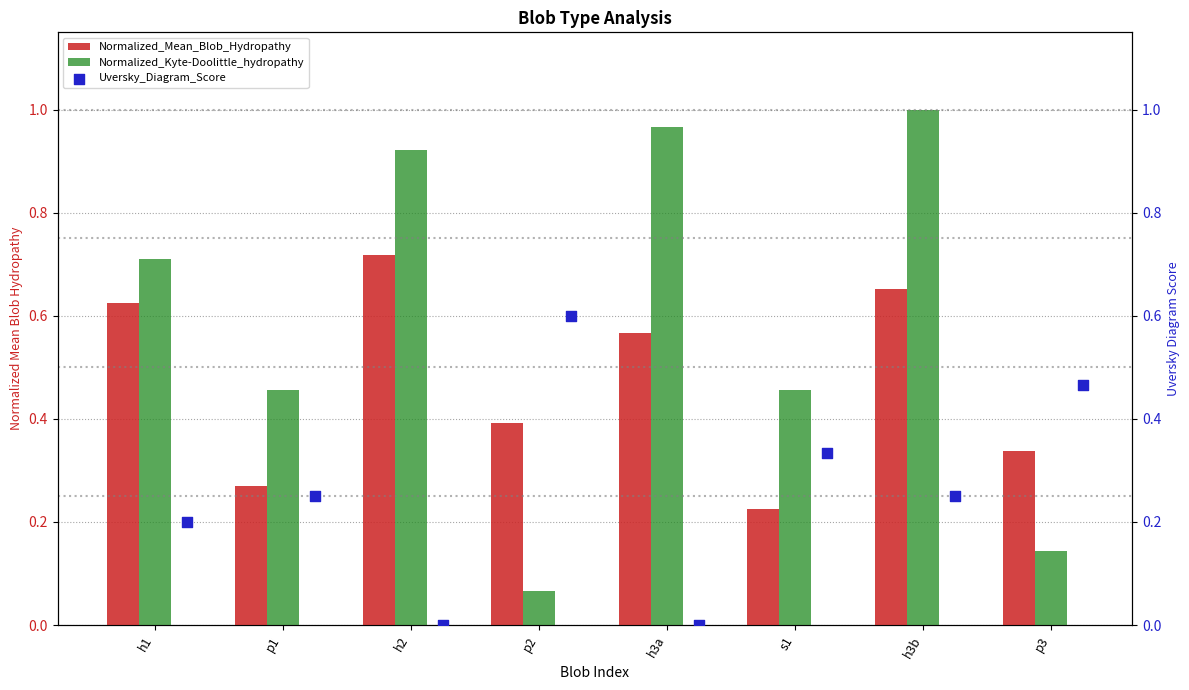

At how many categories does at least one series exceed 0?

8